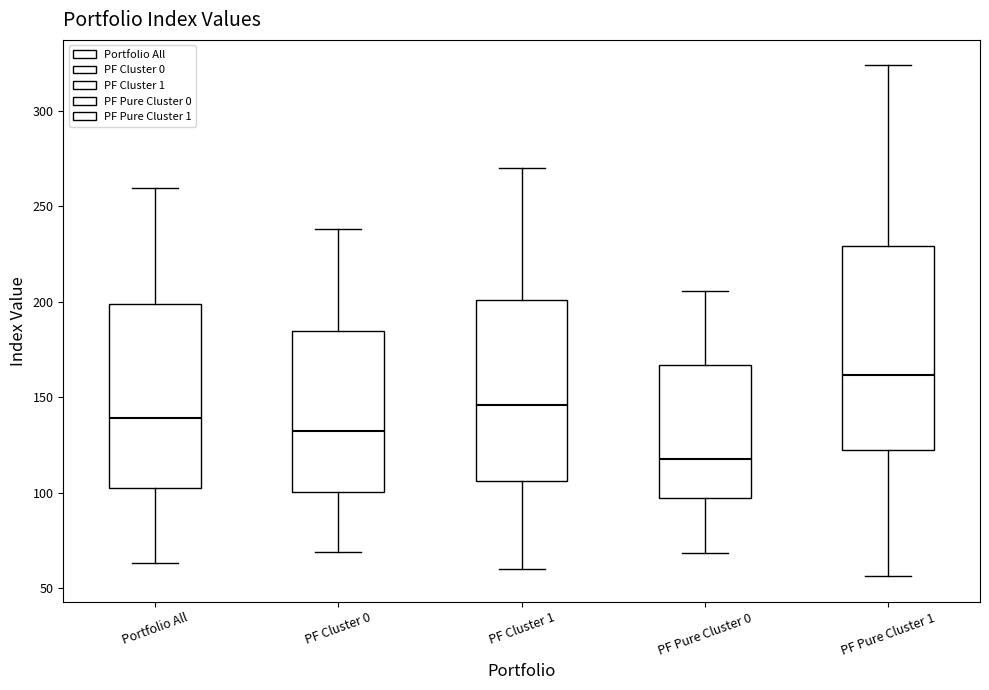

Comparing the boxes themselves (not the whiskers), which one is the tallest?

PF Pure Cluster 1